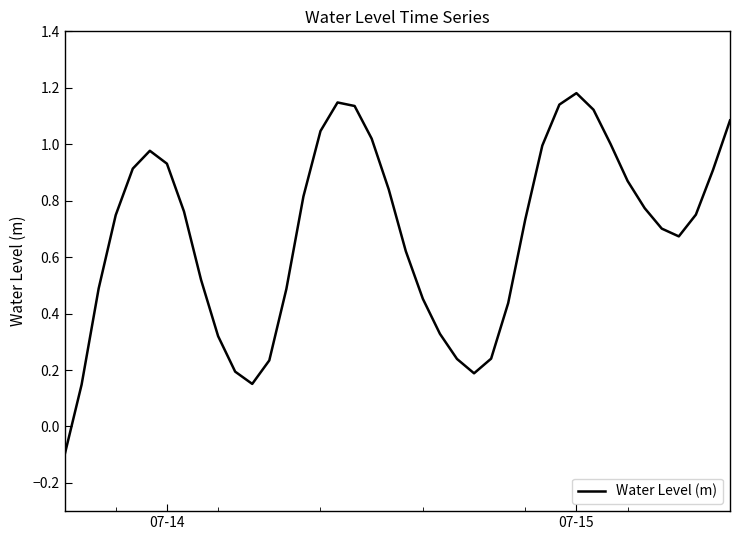

What is the difference between the maximum and minimum values?

1.3